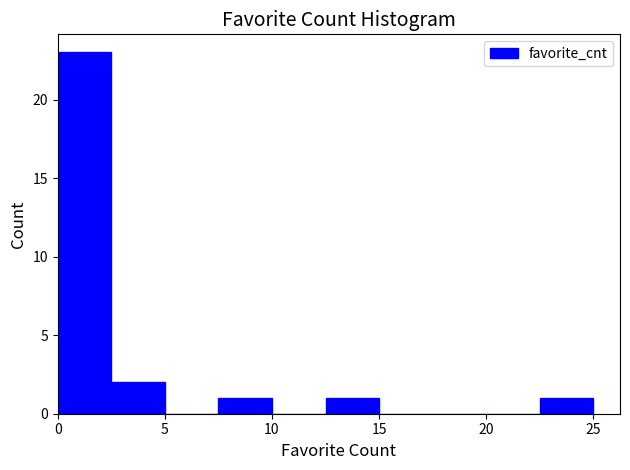

How tall is the bar that spans 7.5 to 10.0 on the x-axis? The values are not printed on the chart, so give them approximately, as read against the axis.

1